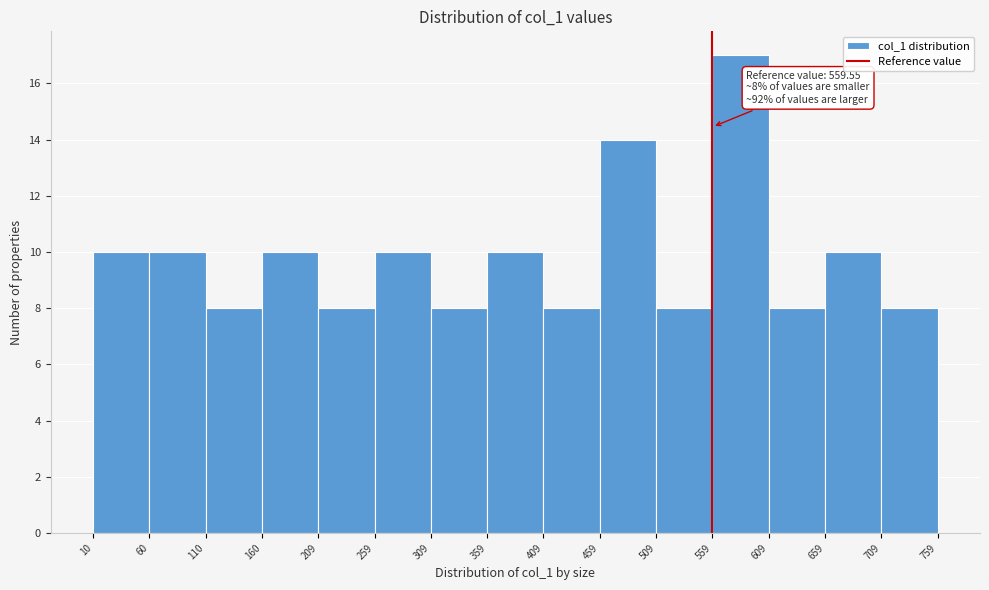

Which range on the x-axis has the tallest bar?

559 to 609